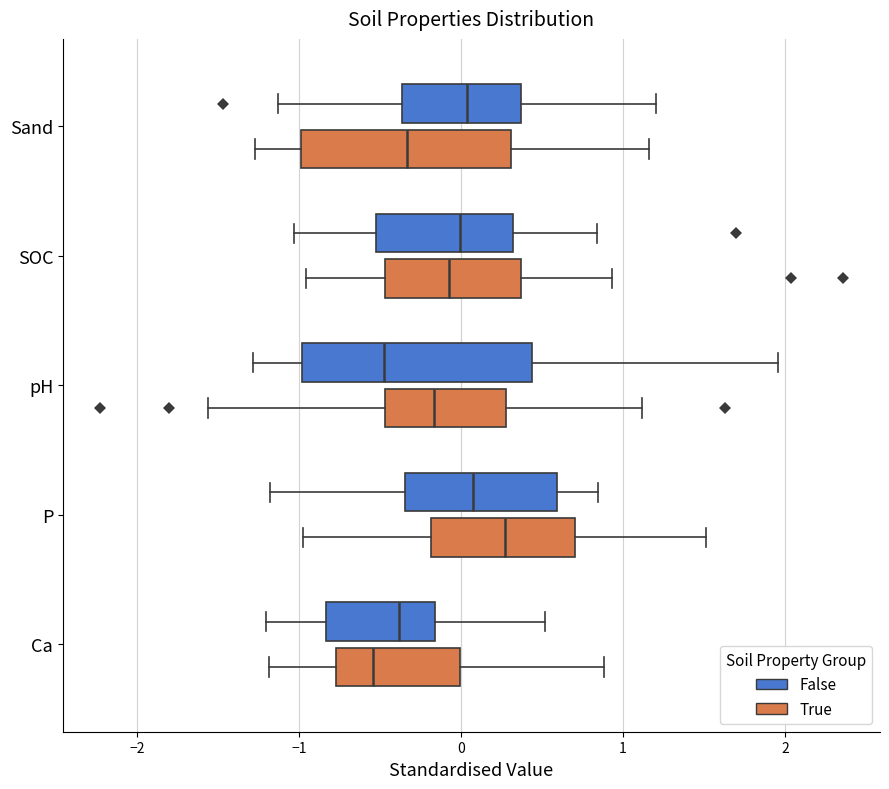

Reading bottom to top, transcribe this box plot: for each box, give where its median line is, the range the box spans, and where its two whiskers end, as read against the x-axis. The values are not printed on the chart, so give them approximately, as read against the axis.

Ca (True): median -0.5, box -0.8 to 0.0, whiskers -1.2 to 0.9
Ca (False): median -0.4, box -0.8 to -0.2, whiskers -1.2 to 0.5
P (True): median 0.3, box -0.2 to 0.7, whiskers -1.0 to 1.5
P (False): median 0.1, box -0.3 to 0.6, whiskers -1.2 to 0.8
pH (True): median -0.2, box -0.5 to 0.3, whiskers -1.6 to 1.1
pH (False): median -0.5, box -1.0 to 0.4, whiskers -1.3 to 2.0
SOC (True): median -0.1, box -0.5 to 0.4, whiskers -1.0 to 0.9
SOC (False): median 0.0, box -0.5 to 0.3, whiskers -1.0 to 0.8
Sand (True): median -0.3, box -1.0 to 0.3, whiskers -1.3 to 1.2
Sand (False): median 0.0, box -0.4 to 0.4, whiskers -1.1 to 1.2